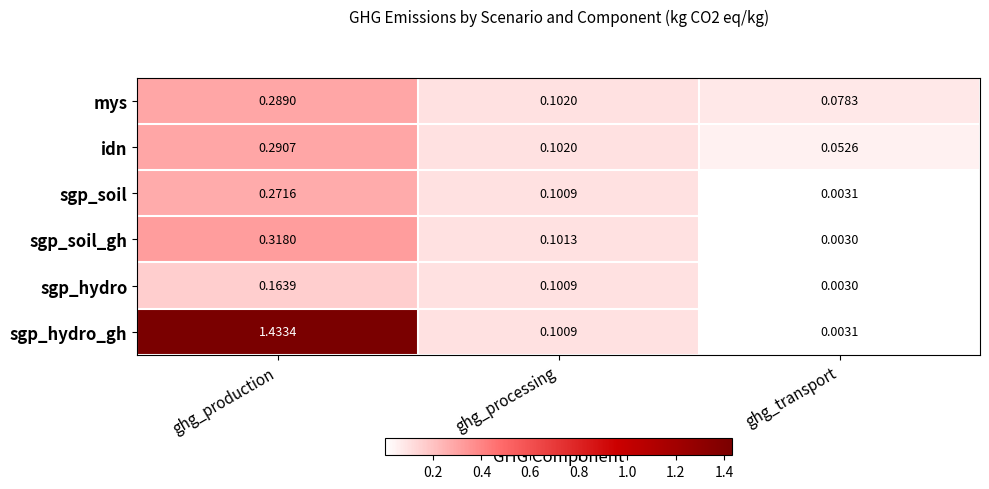

At which label is mys closest to 0?

ghg_transport